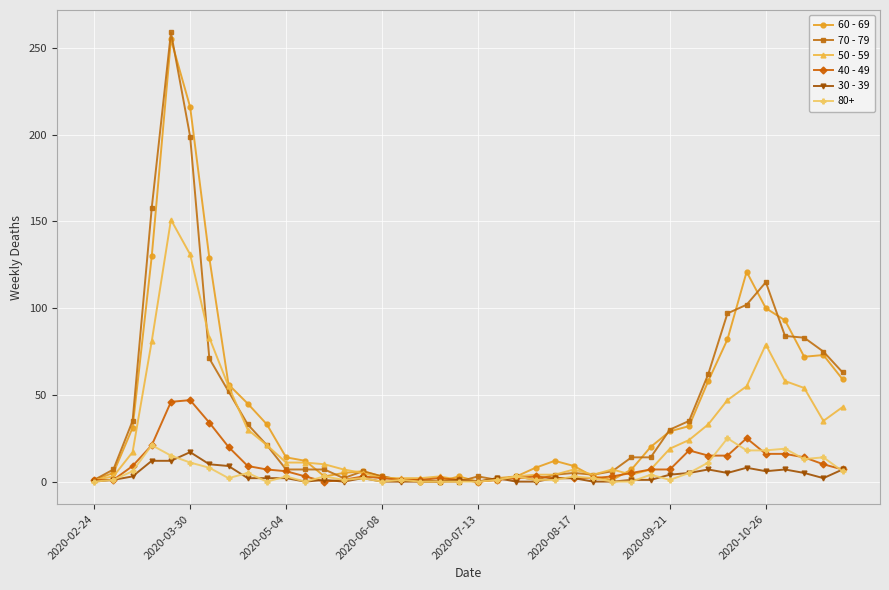

True or false: 50 - 59 has more than 2 interior local peaks.

True